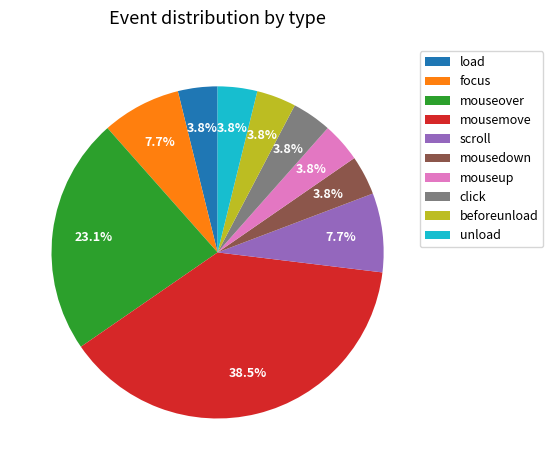

Does any single category account for the majority?

No